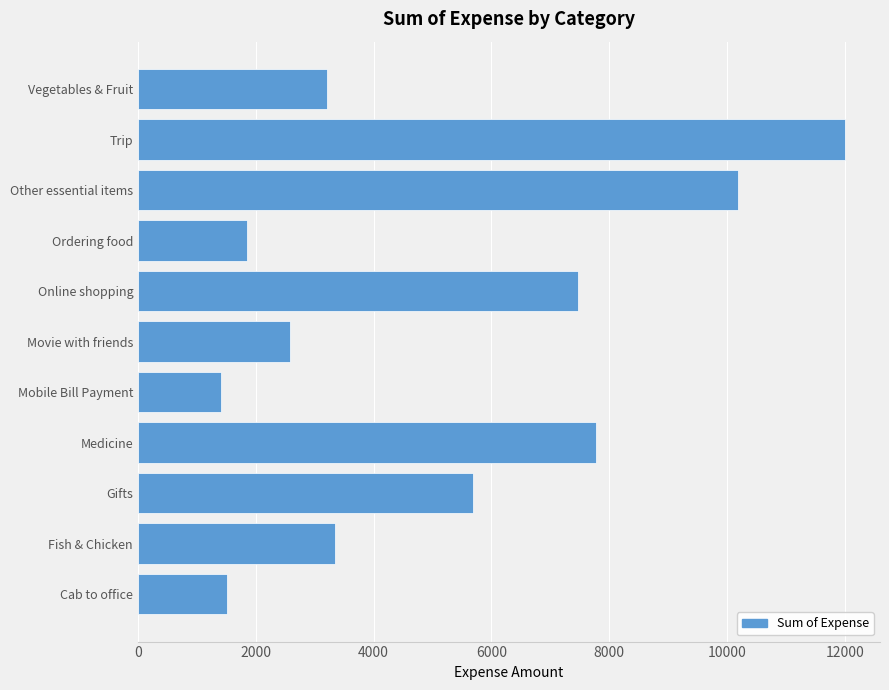

What is the greatest value displayed?

12000.0